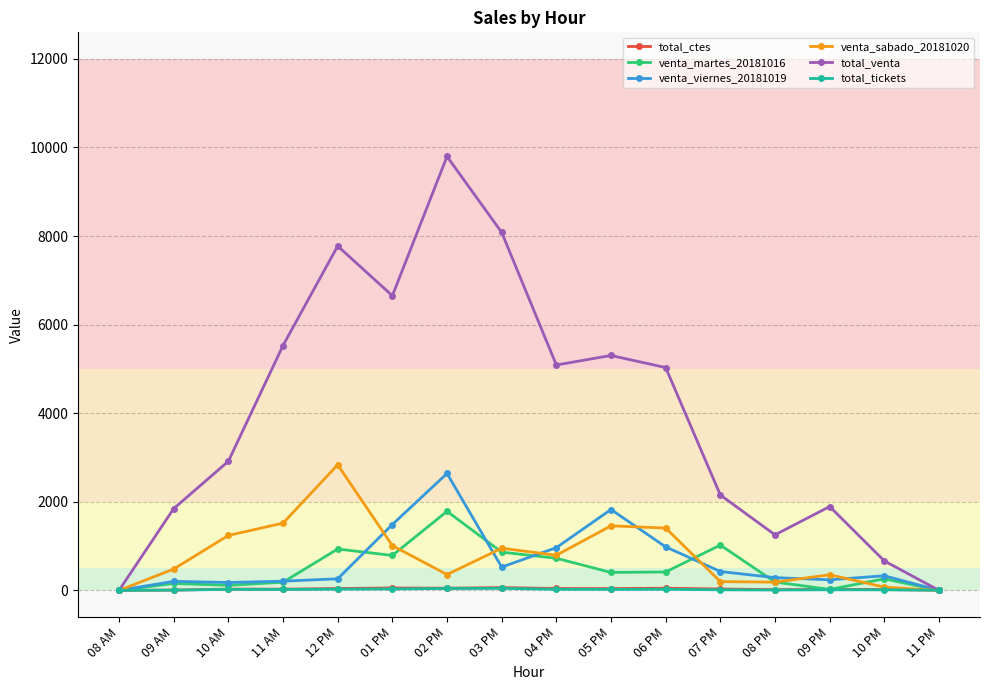

Is the value of total_tickets at 08 AM greater than the value of total_venta at 02 PM?

No